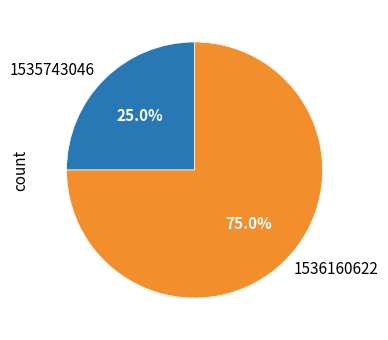

Is 1536160622 the majority of the pie?

Yes